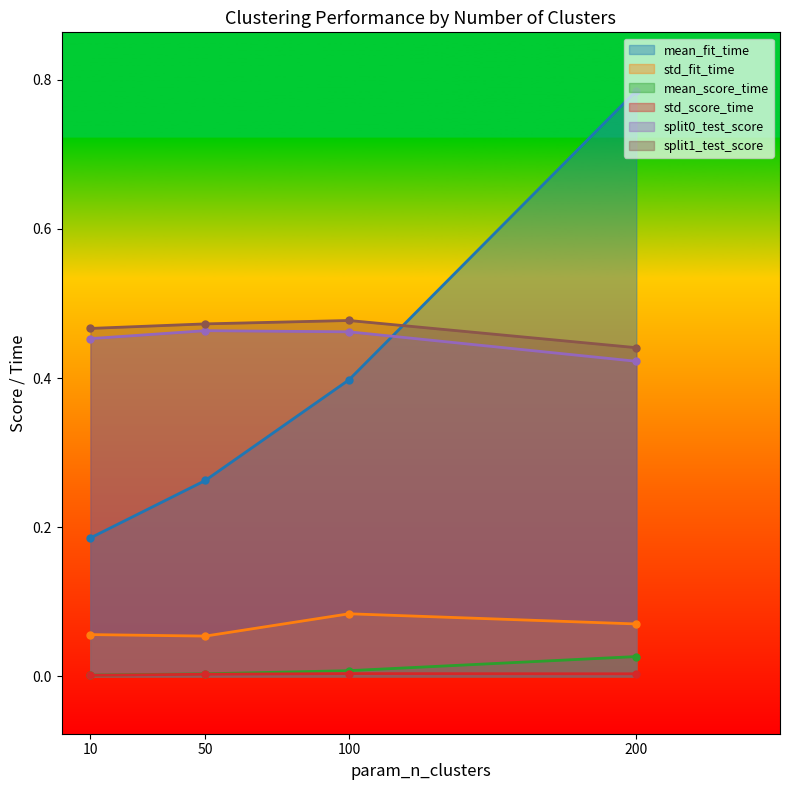

At which category does the chart reach its peak across all series?

200